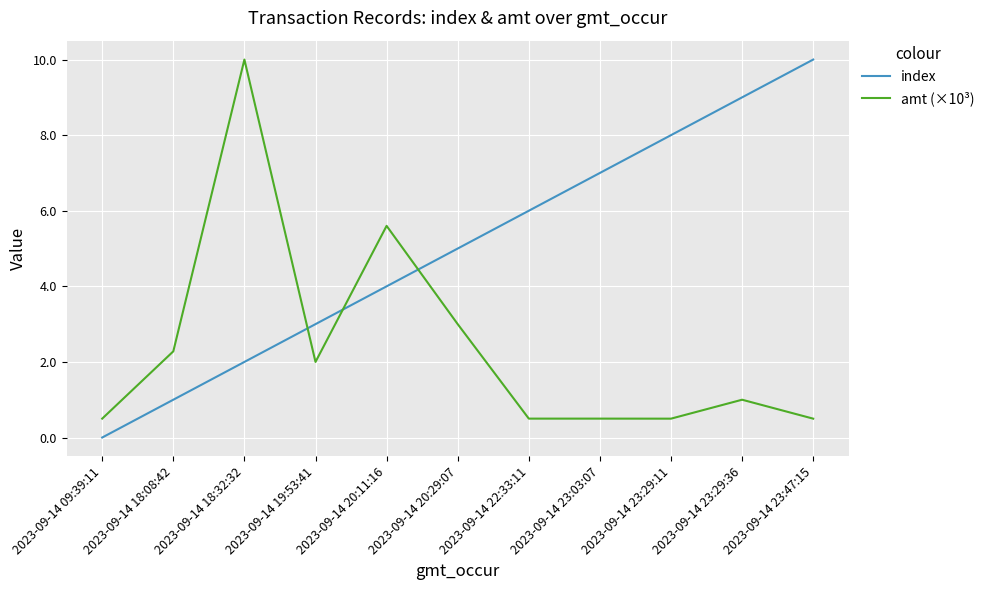

Reading left to right, list all the values displayed in this chart.

index: 2023-09-14 09:39:11=0.0	2023-09-14 18:08:42=1.0	2023-09-14 18:32:32=2.0	2023-09-14 19:53:41=3.0	2023-09-14 20:11:16=4.0	2023-09-14 20:29:07=5.0	2023-09-14 22:33:11=6.0	2023-09-14 23:03:07=7.0	2023-09-14 23:29:11=8.0	2023-09-14 23:29:36=9.0	2023-09-14 23:47:15=10.0
amt (×10³): 2023-09-14 09:39:11=0.5	2023-09-14 18:08:42=2.3	2023-09-14 18:32:32=10.0	2023-09-14 19:53:41=2.0	2023-09-14 20:11:16=5.6	2023-09-14 20:29:07=3.0	2023-09-14 22:33:11=0.5	2023-09-14 23:03:07=0.5	2023-09-14 23:29:11=0.5	2023-09-14 23:29:36=1.0	2023-09-14 23:47:15=0.5